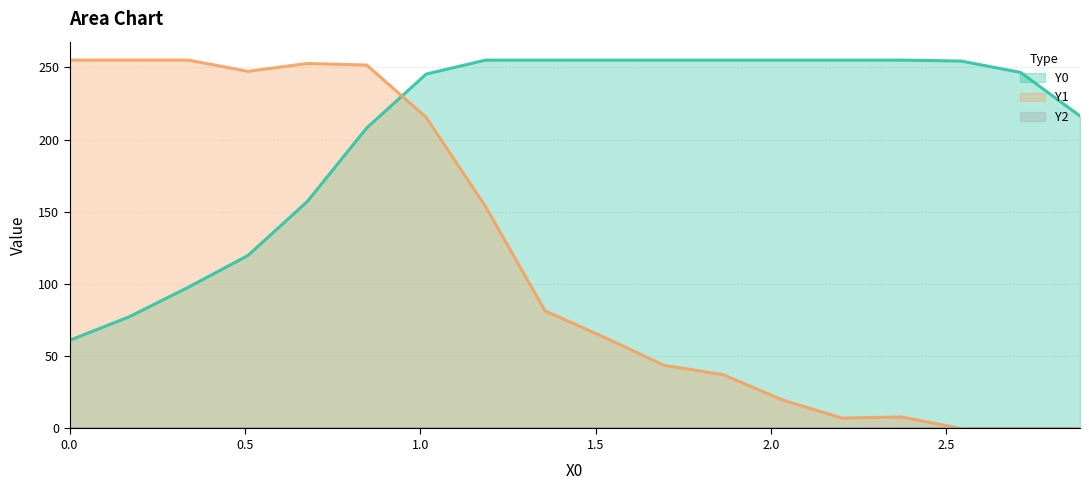

After their last crossing, which series has the higher values: Y1 or Y0?

Y0